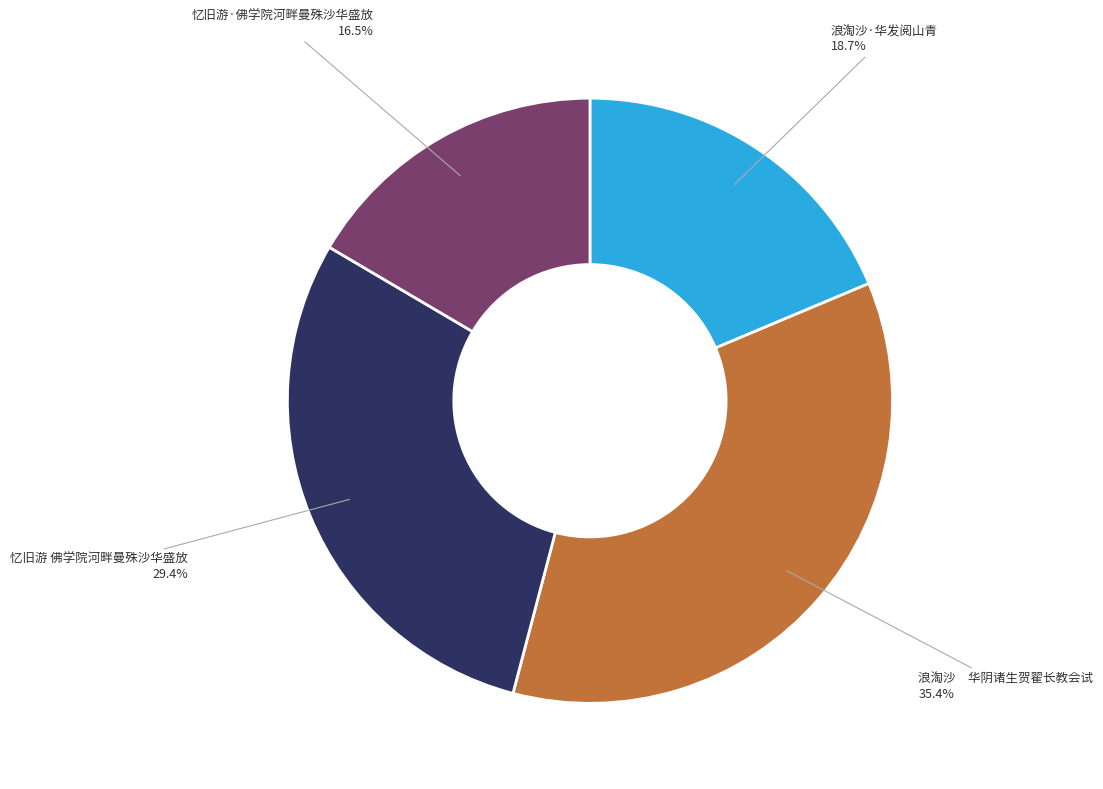

Does 浪淘沙 华阴诸生贺翟长教会试 account for over 50% of the chart?

No